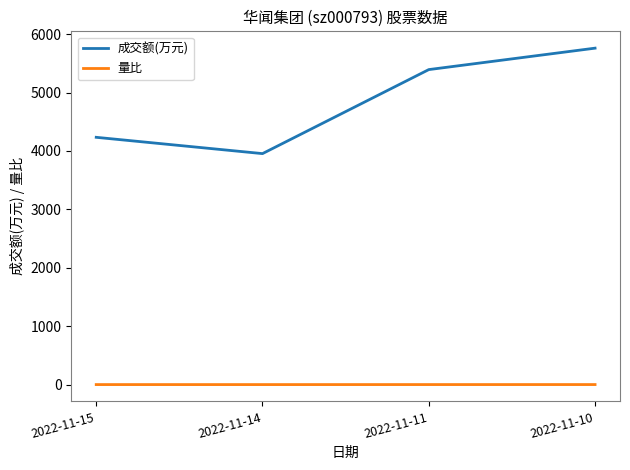

What is the approximate value of 量比 at 2022-11-14?

0.8